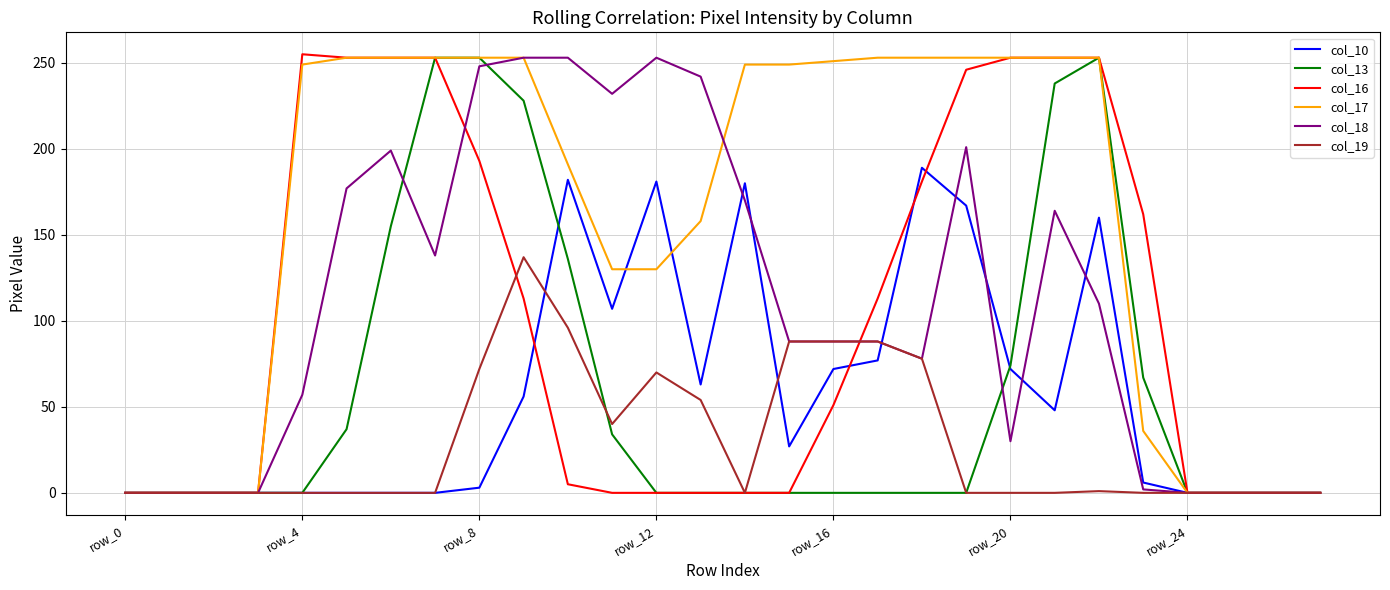

Which series has the largest total across all categories?

col_17